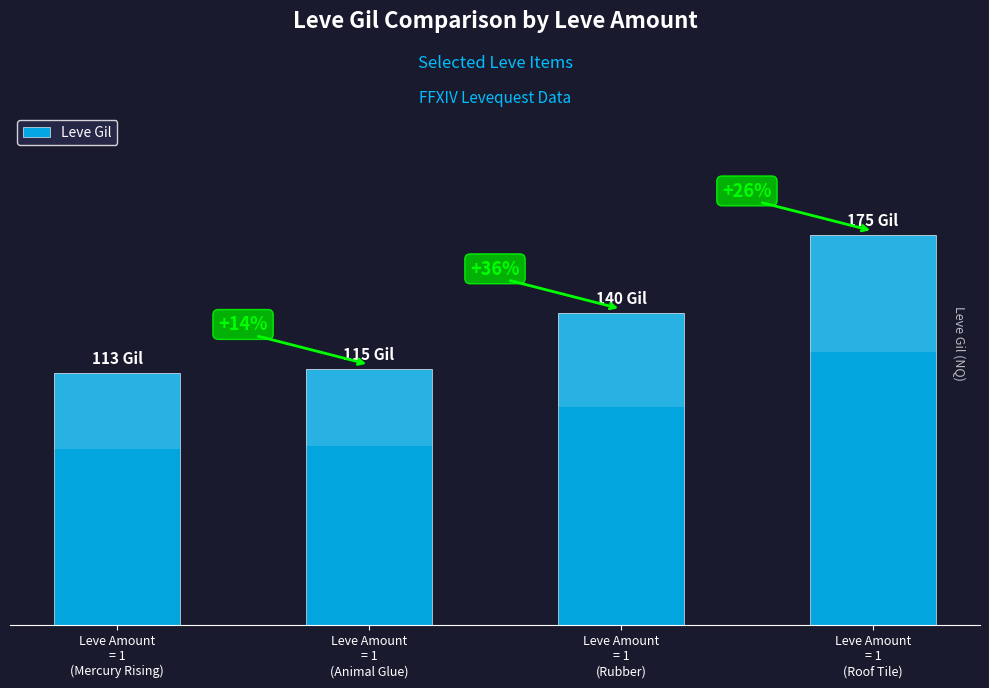

What is the greatest value displayed?

175